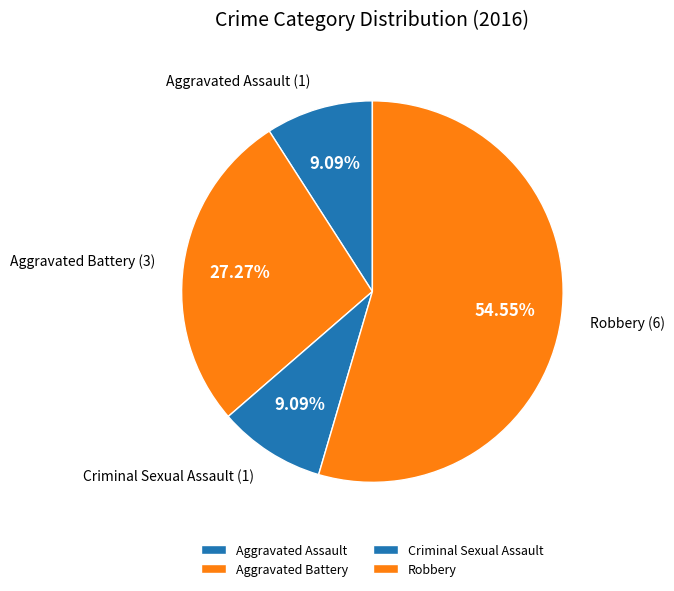

To the nearest percent, what is the difference between the largest and smallest slice percentages?

45%